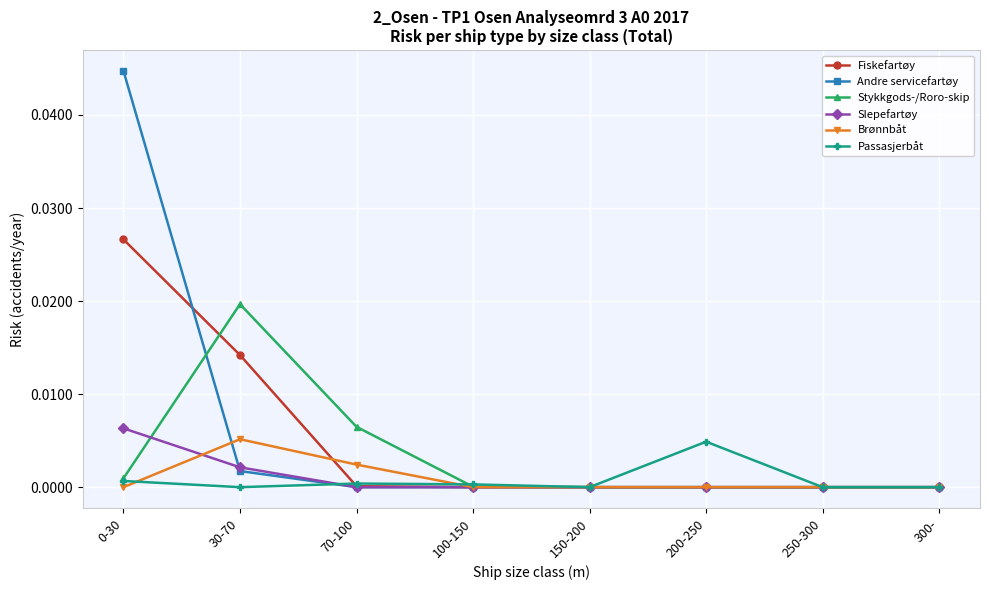

True or false: Stykkgods-/Roro-skip has a value of 0.0 at 300-.

True